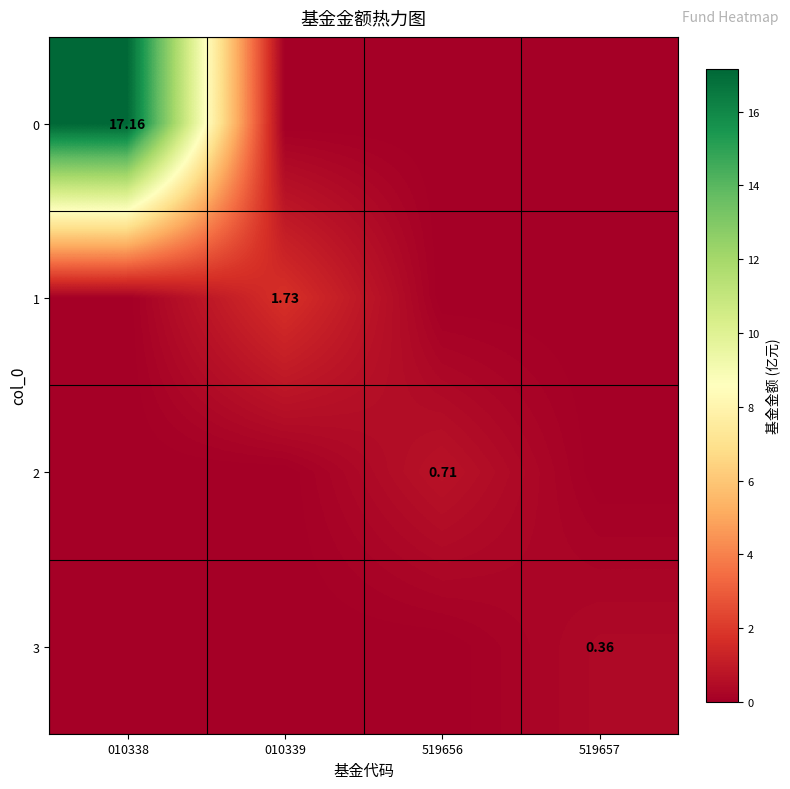

Count the number of categories in the chart.

4